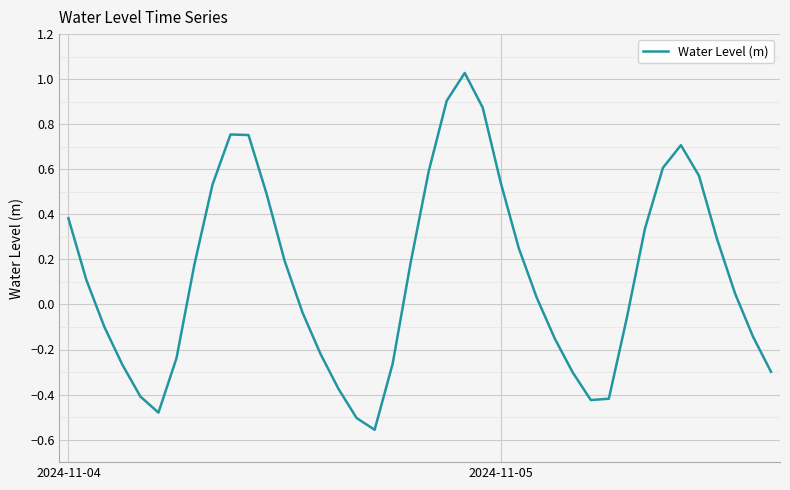

What is the difference between the maximum and minimum values?

1.6